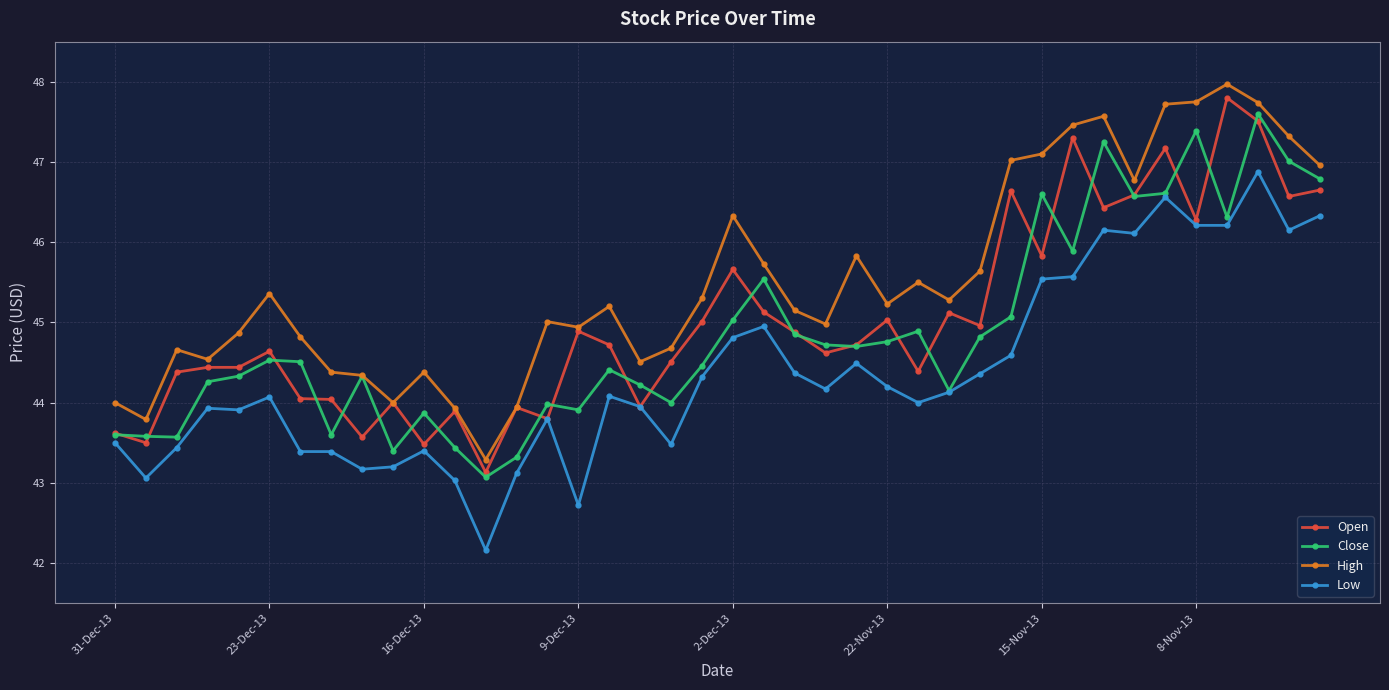

True or false: Low and High cross at least once.

False